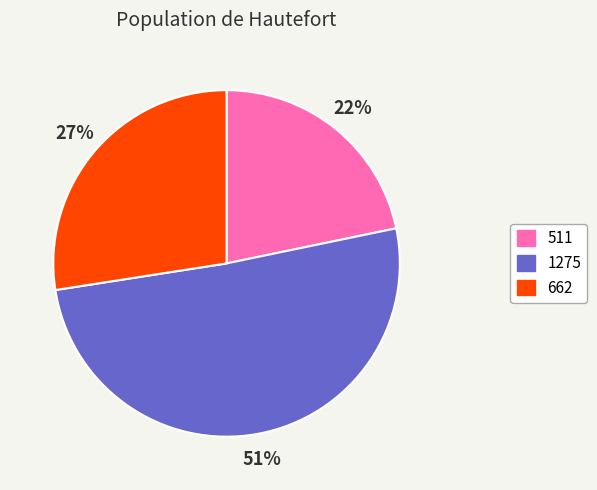

How many segments does this pie chart have?

3